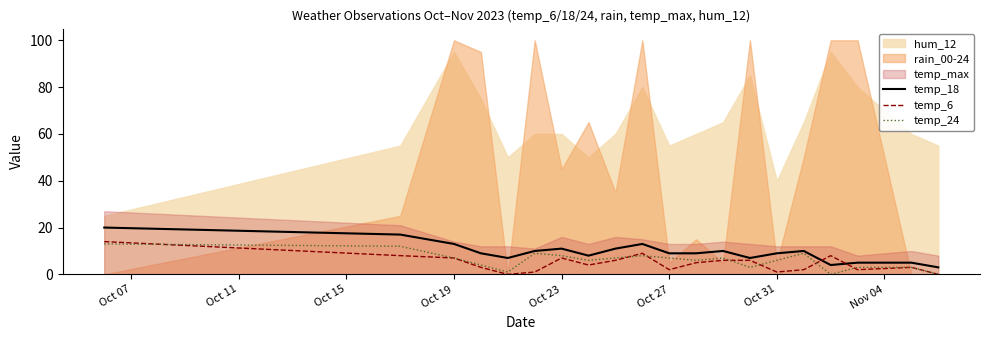

How many positive values does the temp_6 series have?

18